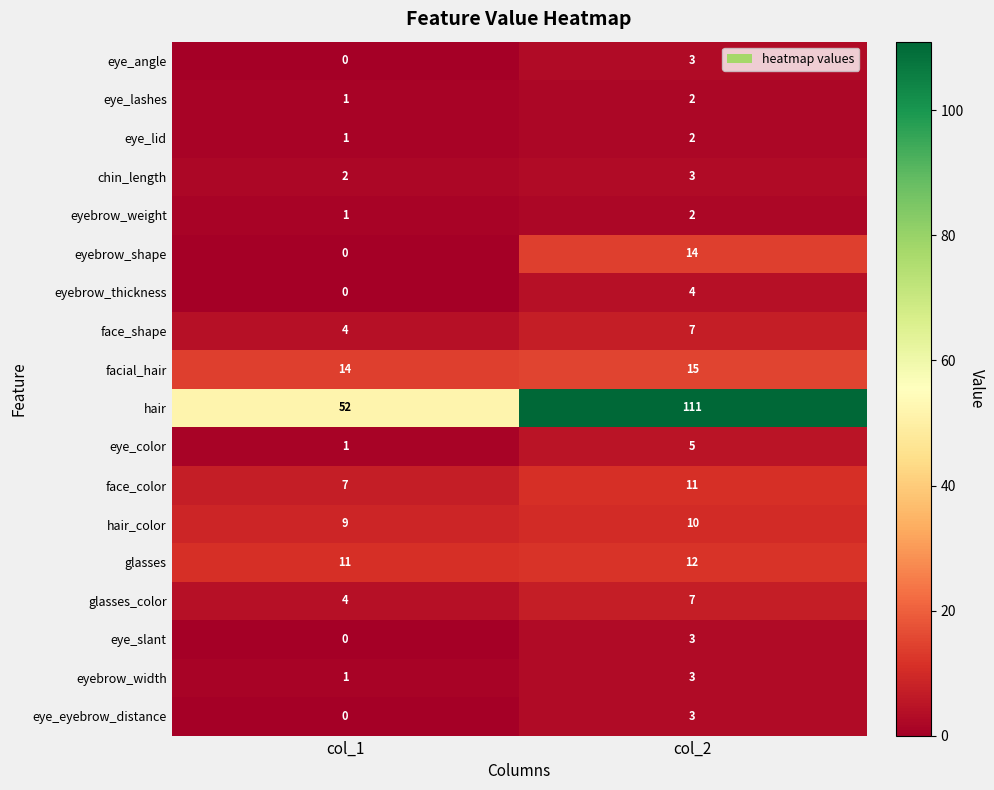

Which series changed the most between col_1 and col_2?

hair